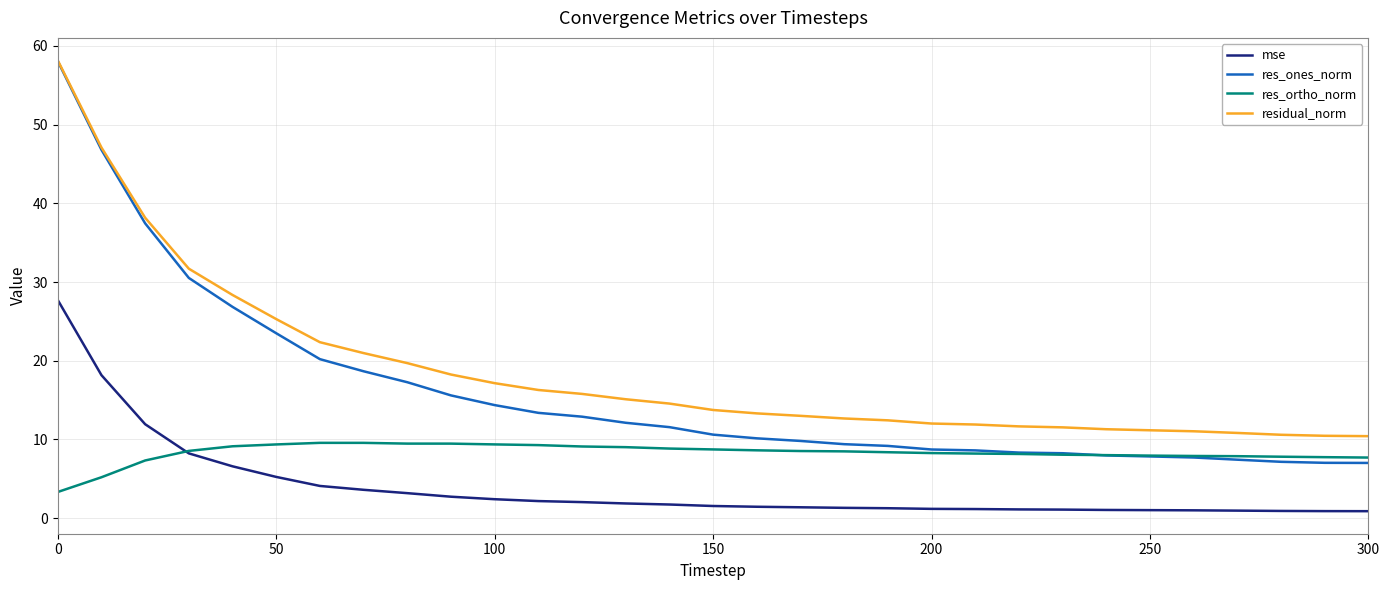

Which series has the largest total across all categories?

residual_norm